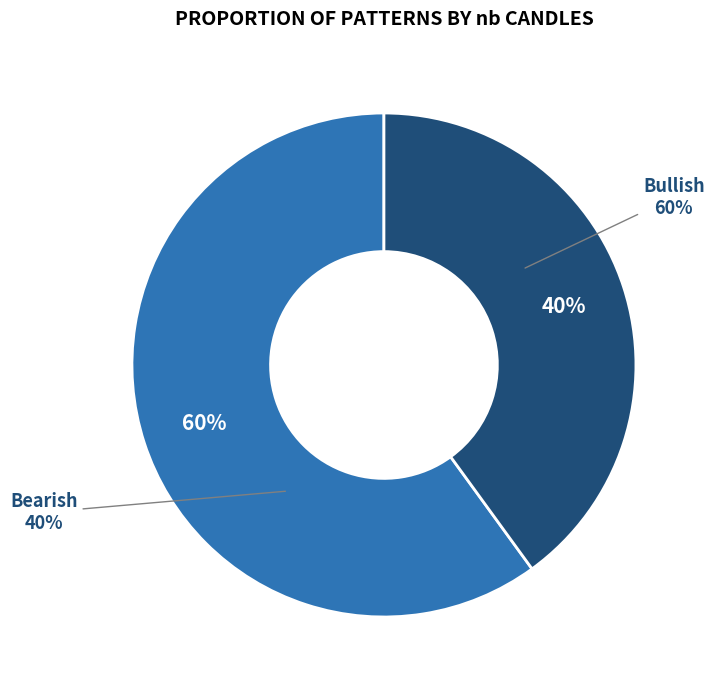

Is there a majority slice in this chart?

No